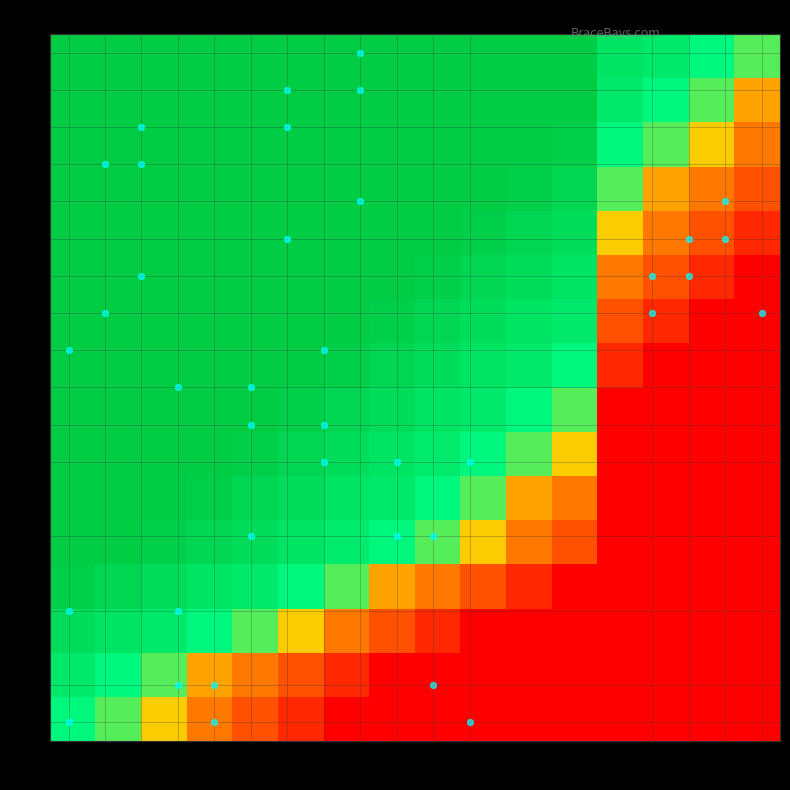

At how many categories does at least one series exceed 0?

16